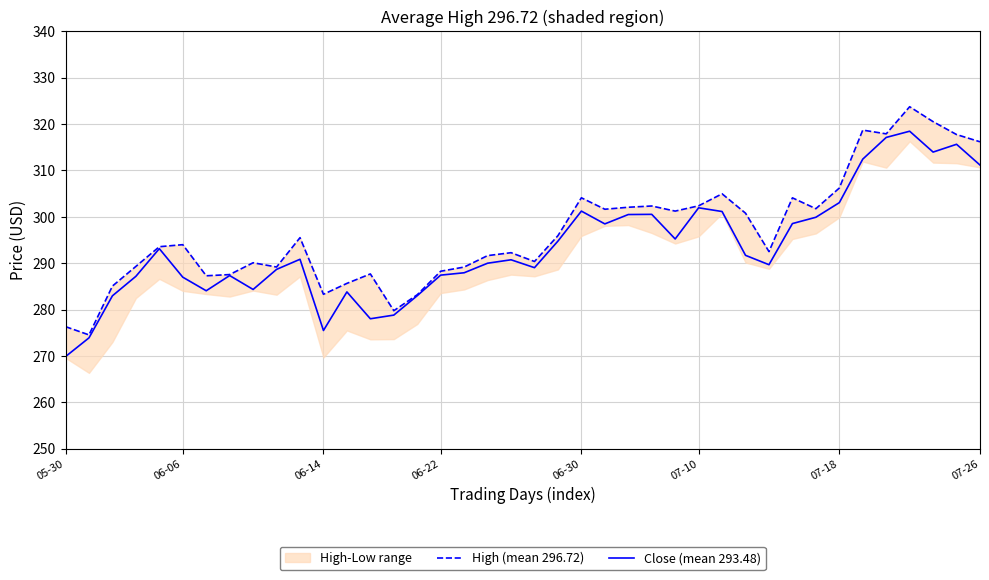

True or false: Close (mean 293.48) has a value of 127.1 at 07-10.

False